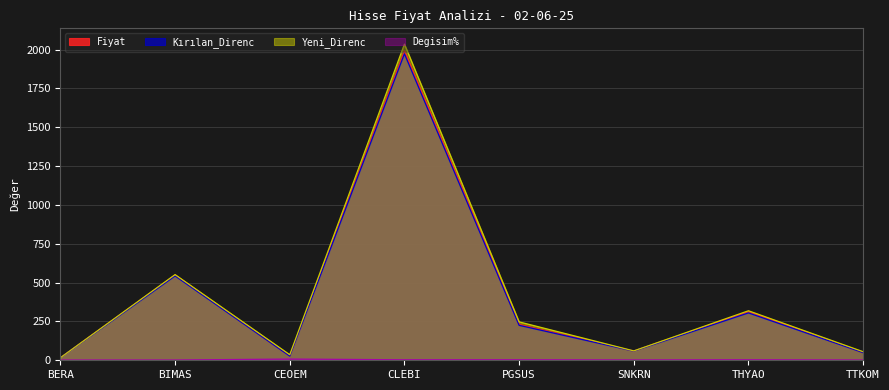

Reading left to right, what are all the values shown in this chart?

Fiyat: 16.3	548.5	27.6	1991.0	230.5	59.3	313.5	49.6
Kırılan_Direnc: 16.2	543.0	26.9	1973.0	225.0	59.0	305.0	49.1
Yeni_Direnc: 16.4	551.5	35.9	2035.0	247.2	60.4	318.8	55.1
Degisim%: 1.6	1.7	7.9	3.2	3.3	2.2	3.2	1.9